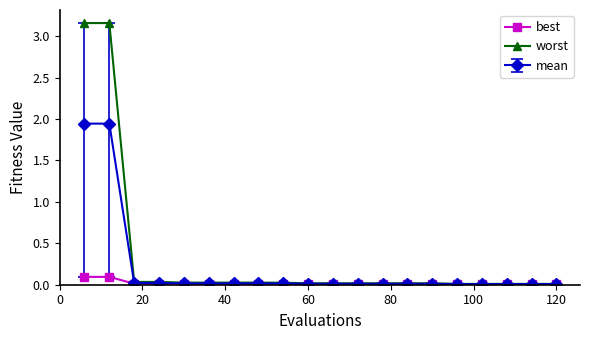

List the series in order of their peak value, highest first.

worst, mean, best